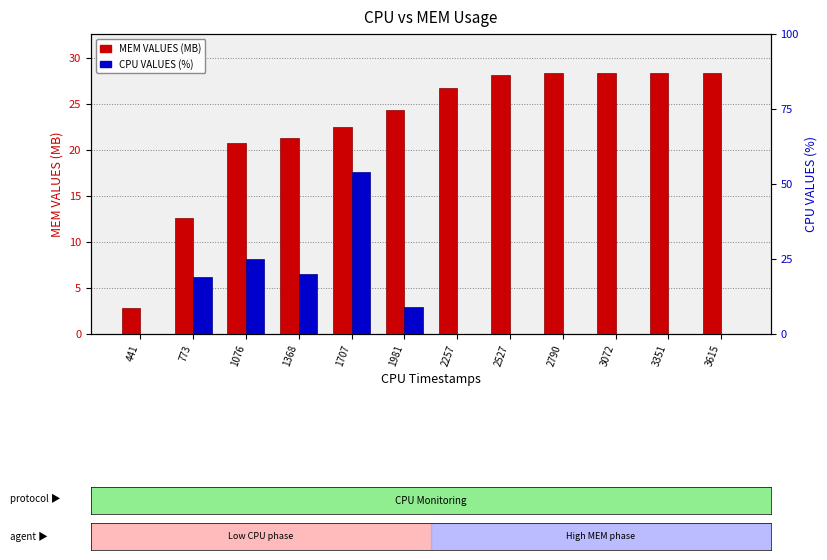

What is the spread (max minus min) of values at 3615?

28.3